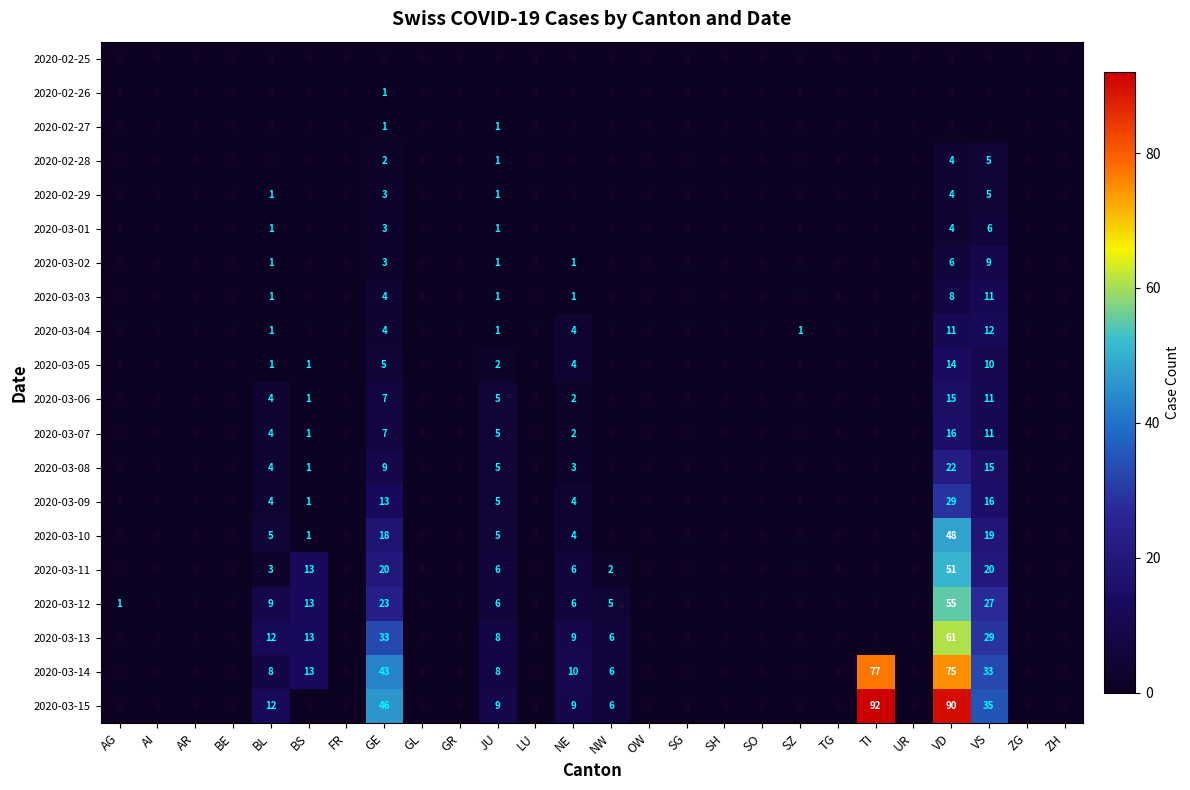

Which series has the largest range (max minus min)?

2020-03-15